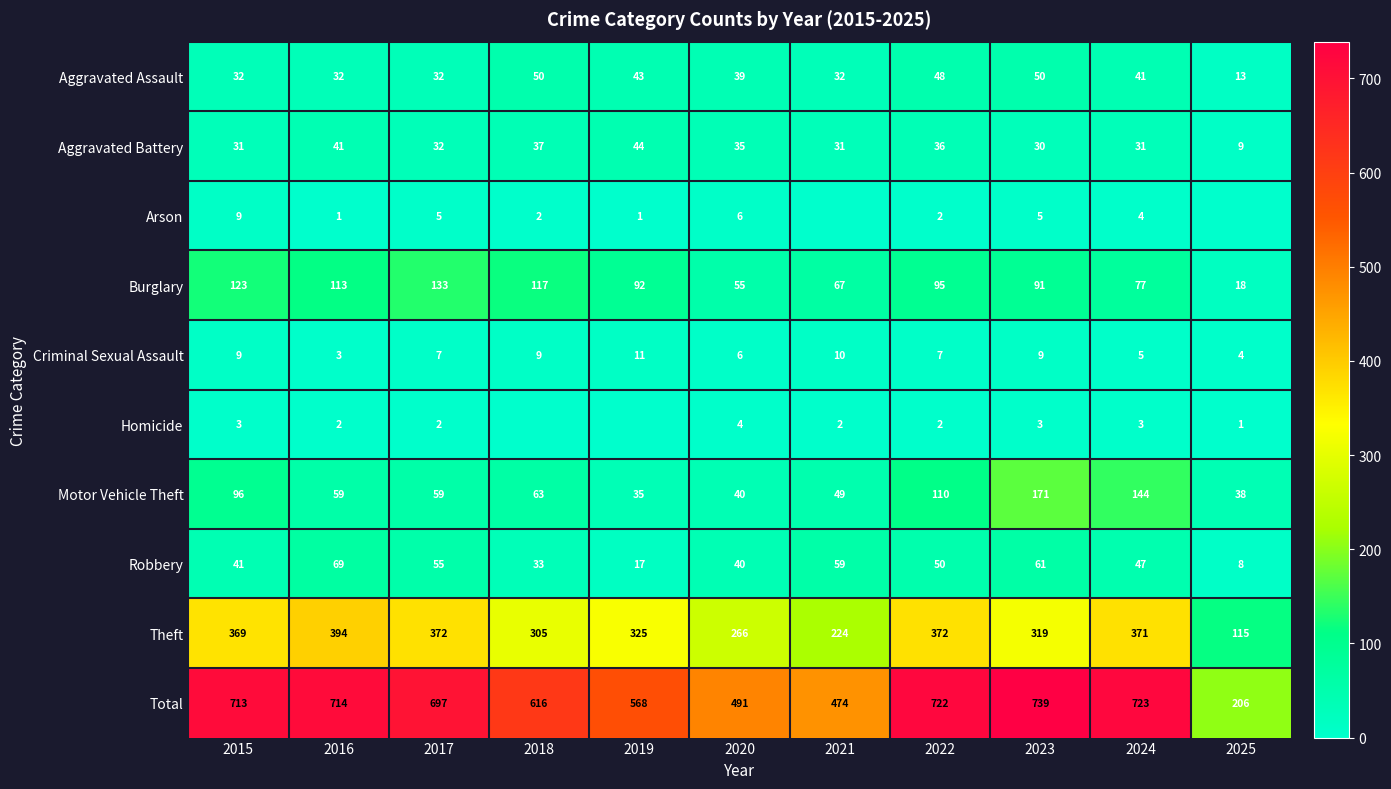

The value of Burglary at 2019 is 125. True or false?

False